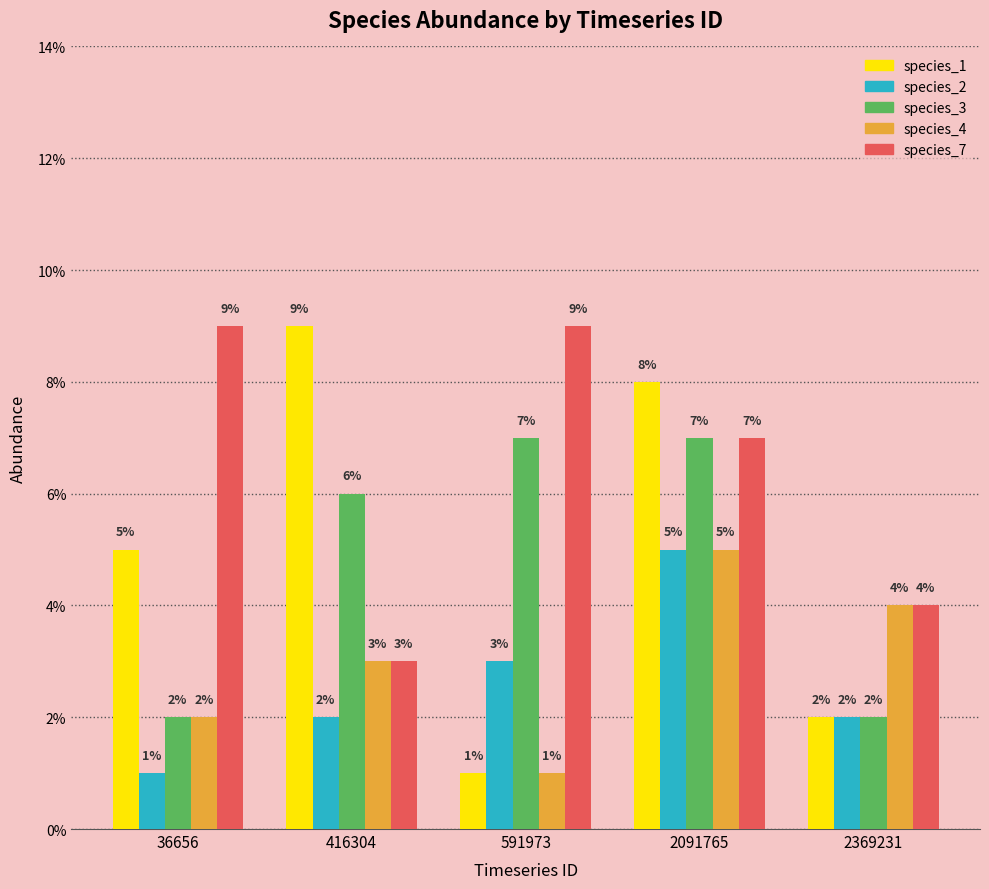

Does the chart contain stacked bars?

No